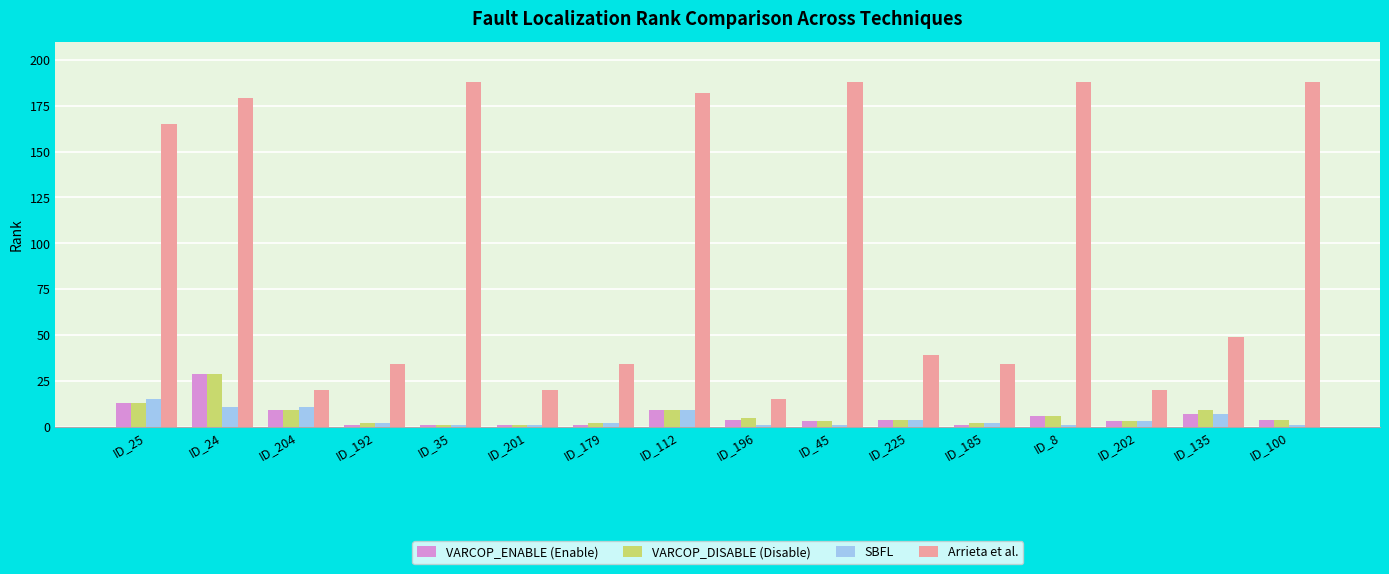

What are all the series names shown in the legend?

VARCOP_ENABLE (Enable), VARCOP_DISABLE (Disable), SBFL, Arrieta et al.